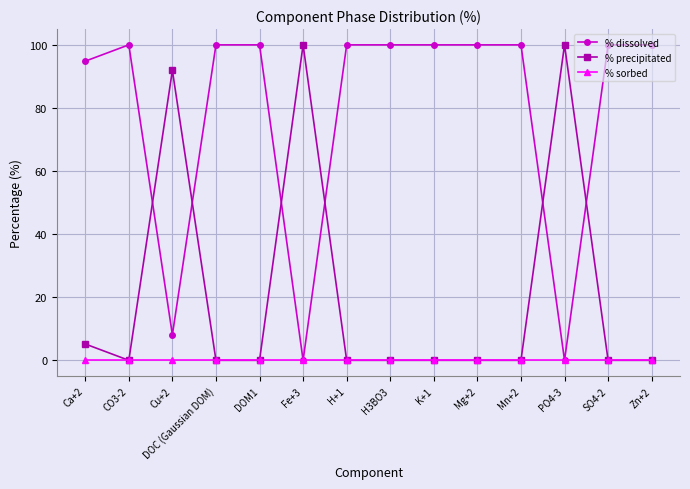

What is the highest value of the % precipitated series?

100.0